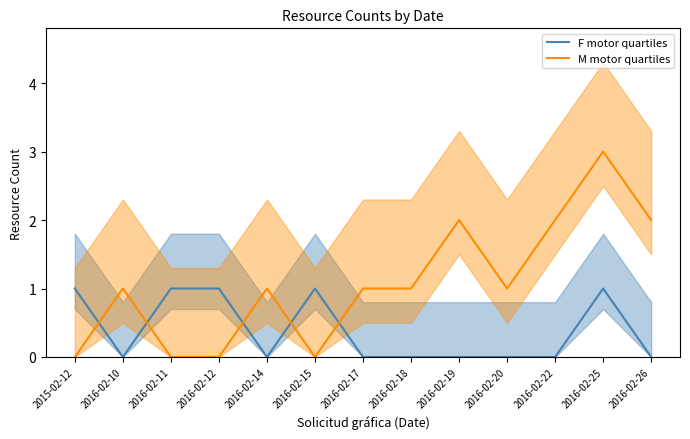

What is the difference between the maximum and second lowest values in the F motor quartiles series?

1